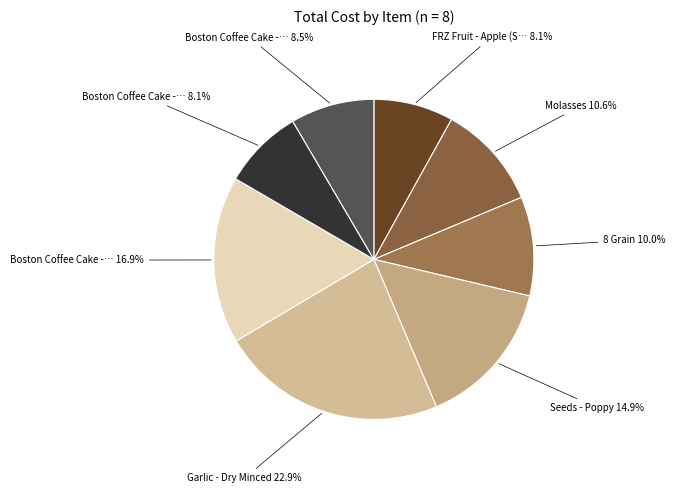

Count the number of slices in the pie.

8